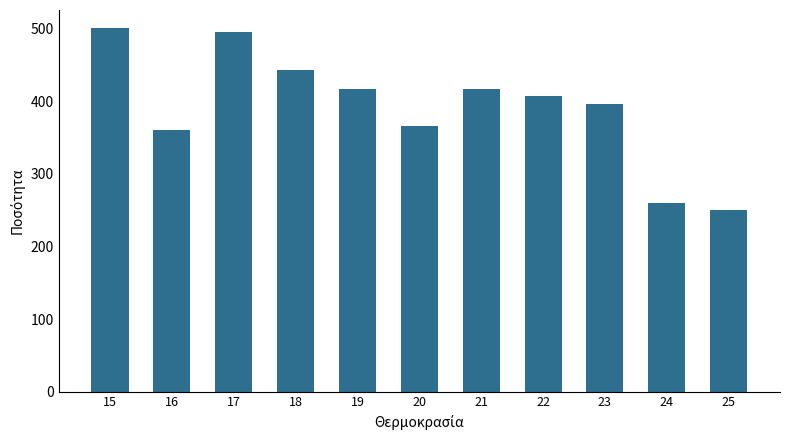

At which category does the chart reach its minimum across all series?

25